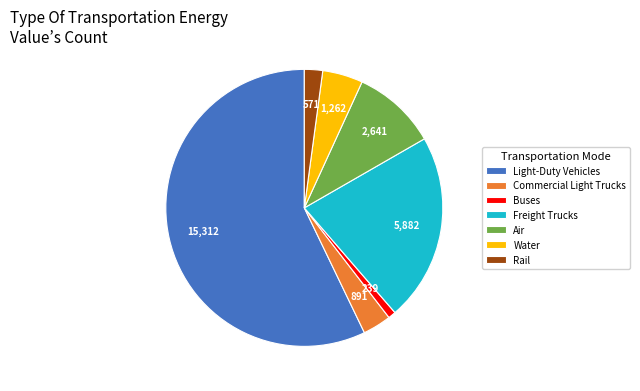

The Commercial Light Trucks slice represents 15% of the pie. True or false?

False